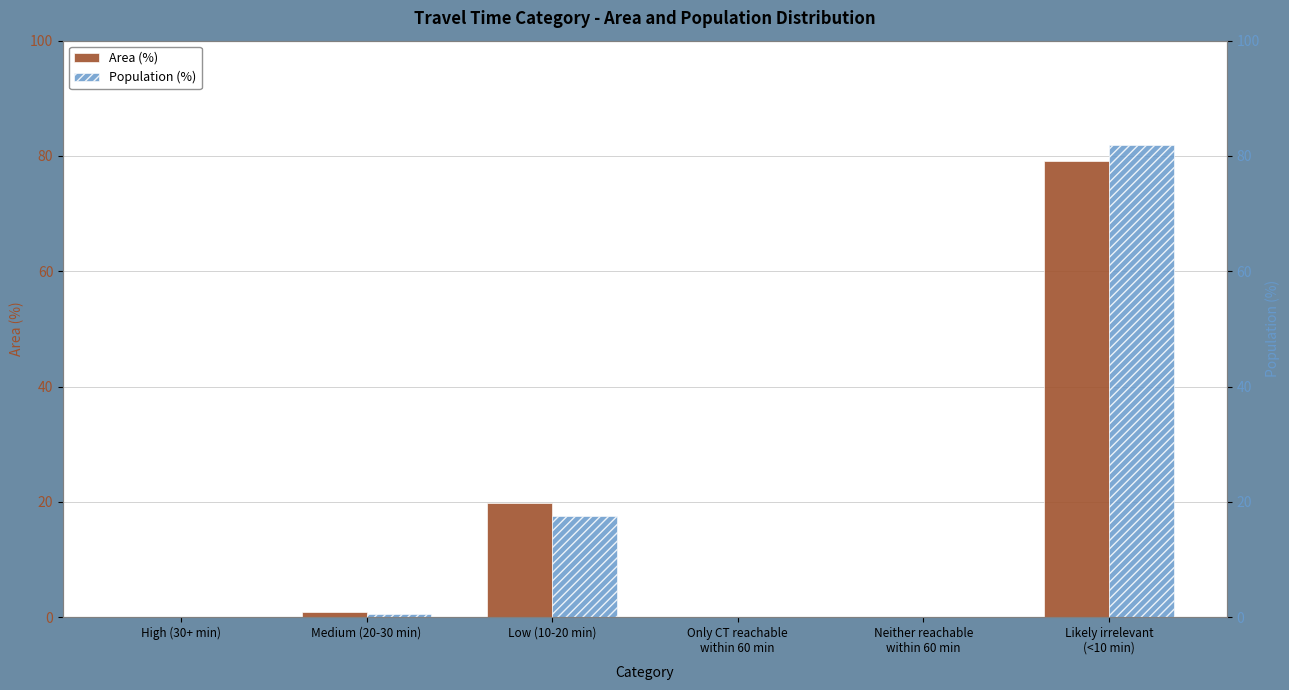

What is the label of the 6th bar from the left?

Likely irrelevant
(<10 min)